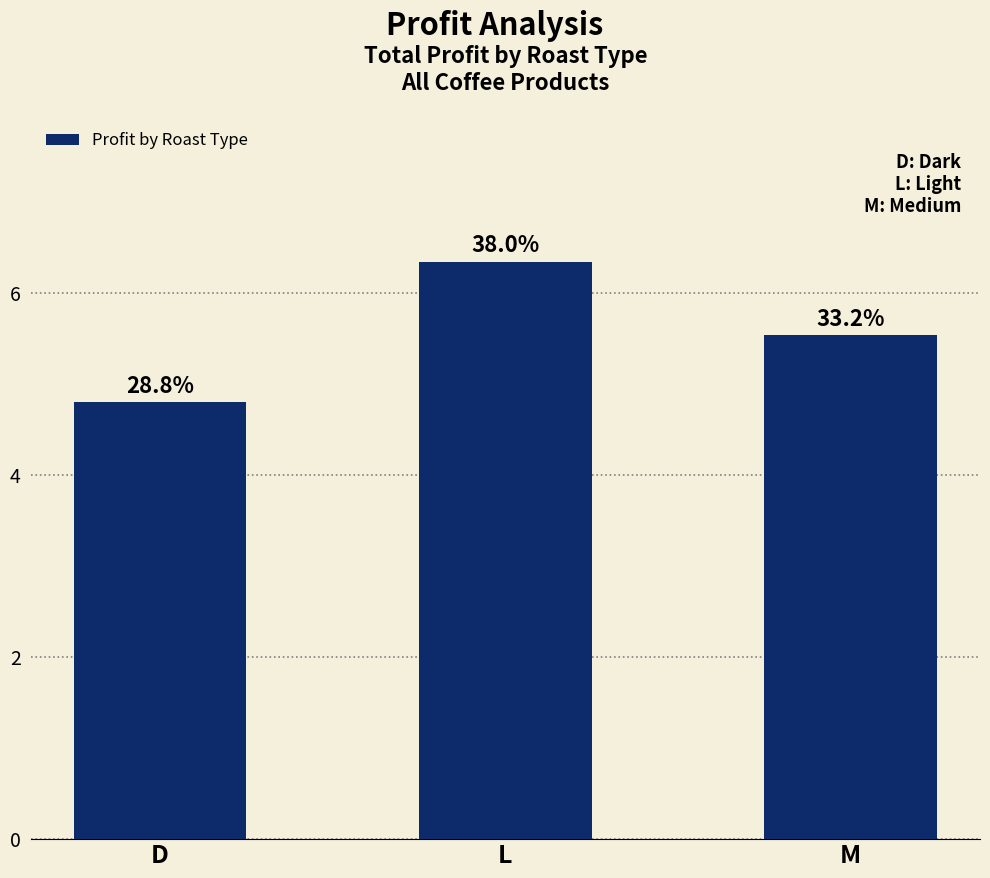

Which label corresponds to the largest value in the chart?

L